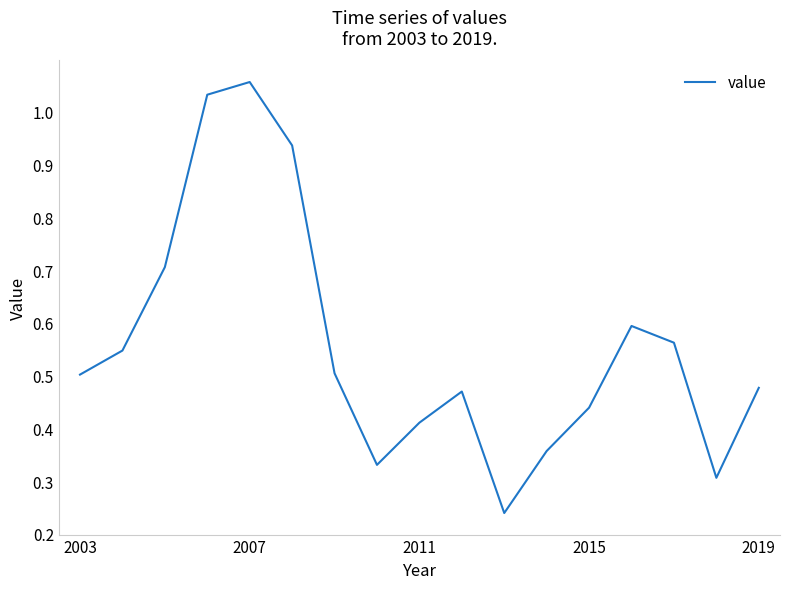

What is the difference between the maximum and minimum values?

0.8